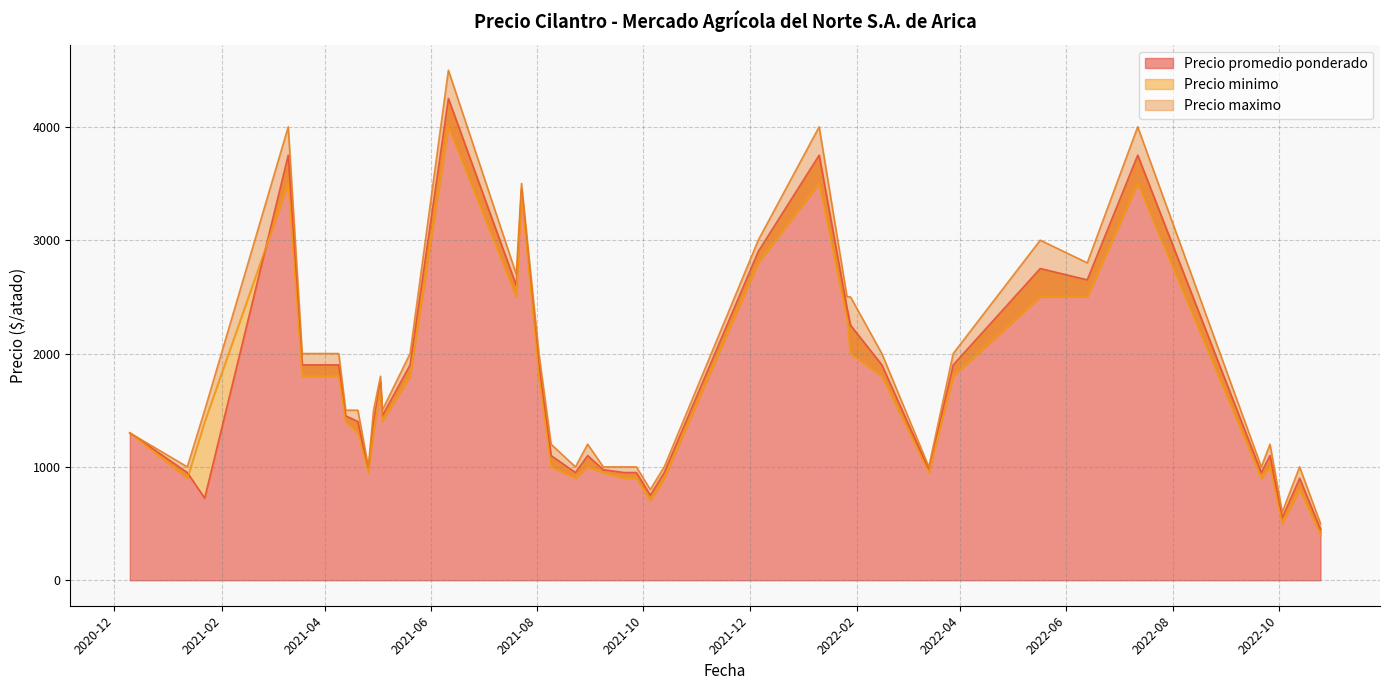

At which category does the chart reach its peak across all series?

2021-06-11